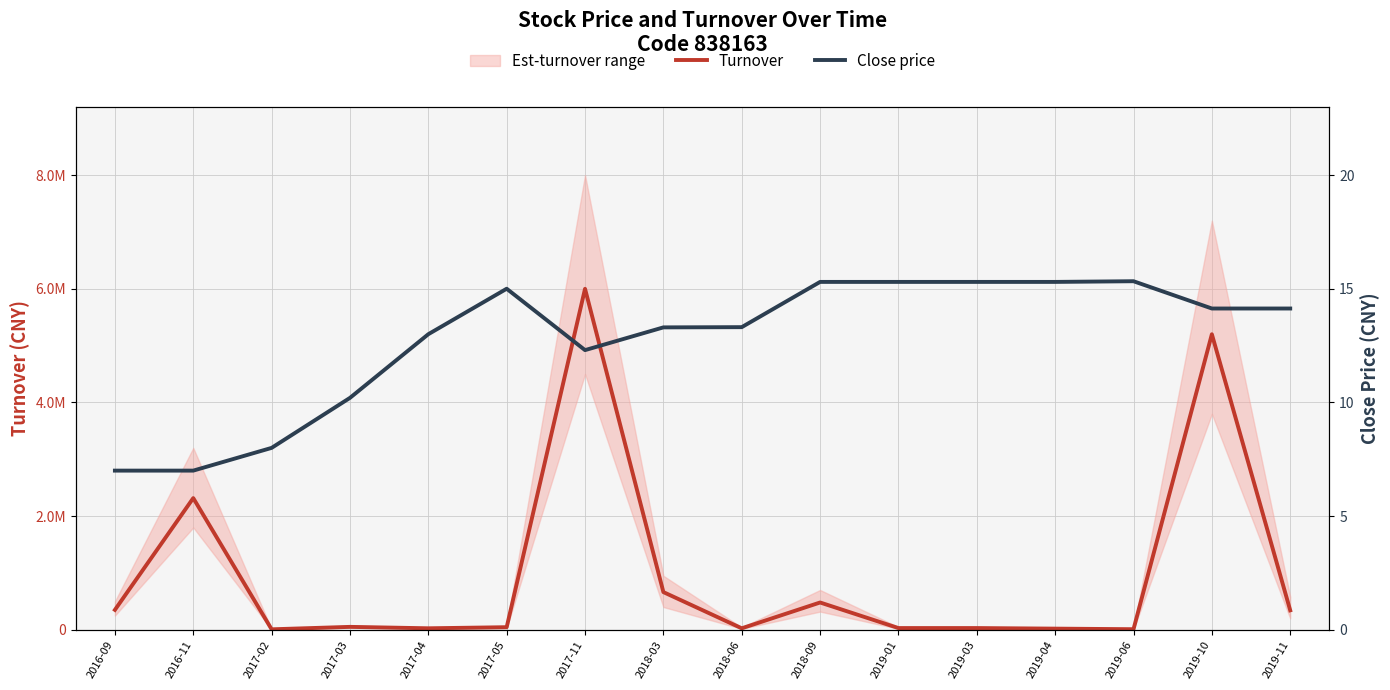

Where is the first local minimum for Turnover?

2017-02